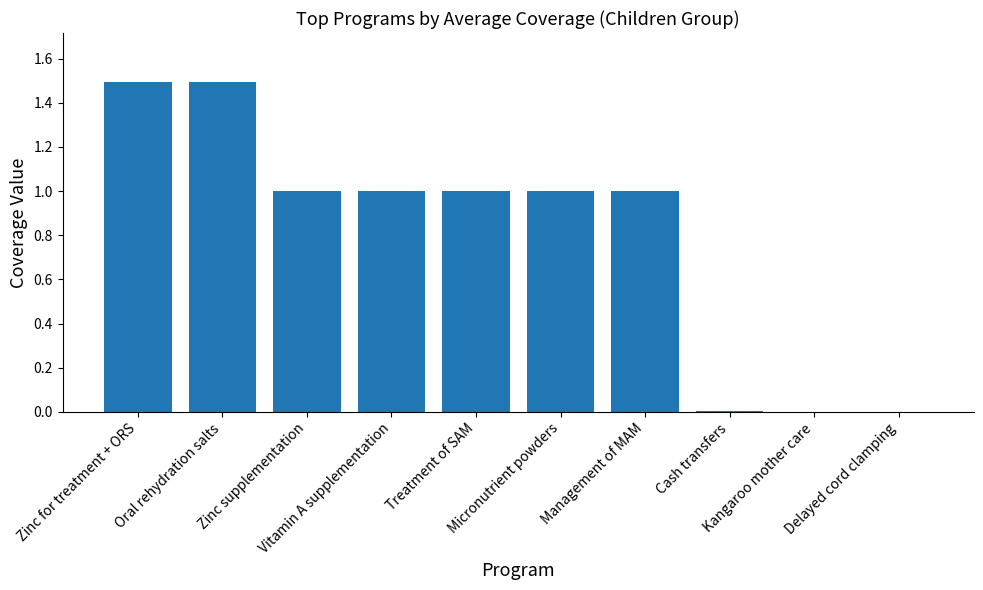

What is the maximum value shown in the chart?

1.5